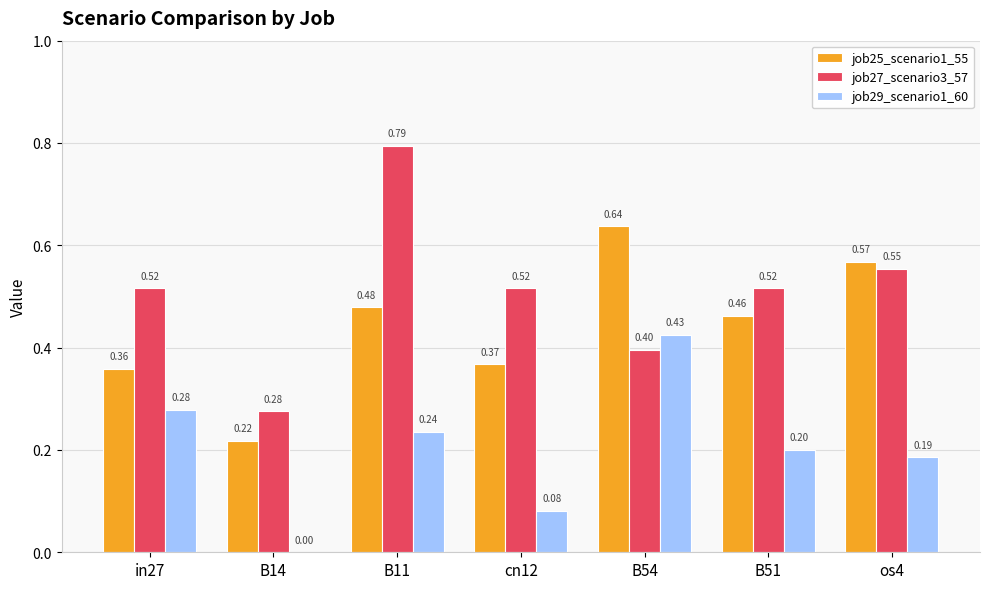

Is the value of job27_scenario3_57 at os4 greater than the value of job25_scenario1_55 at B54?

No